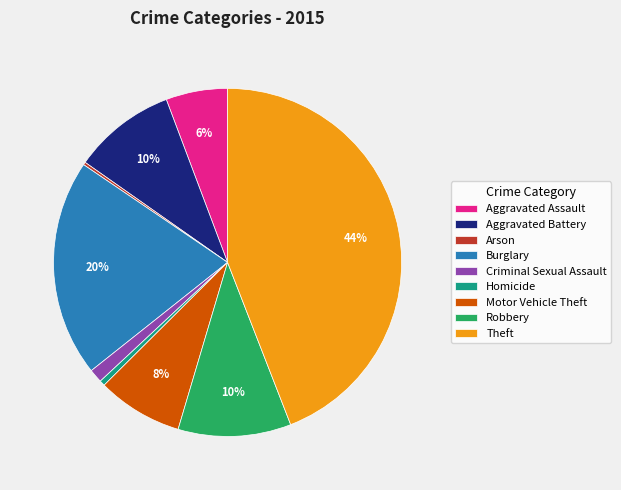

What is the largest slice in the pie chart?

Theft